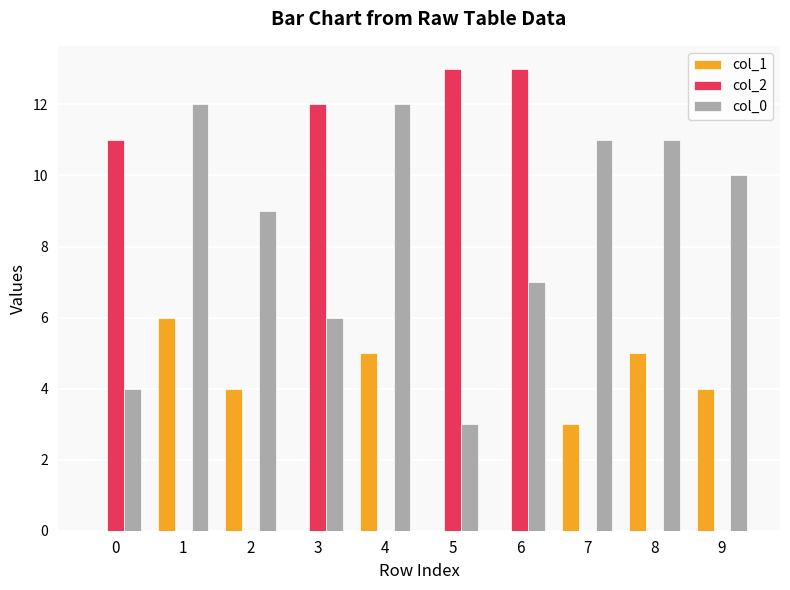

Which series changed the most between 4 and 6?

col_2